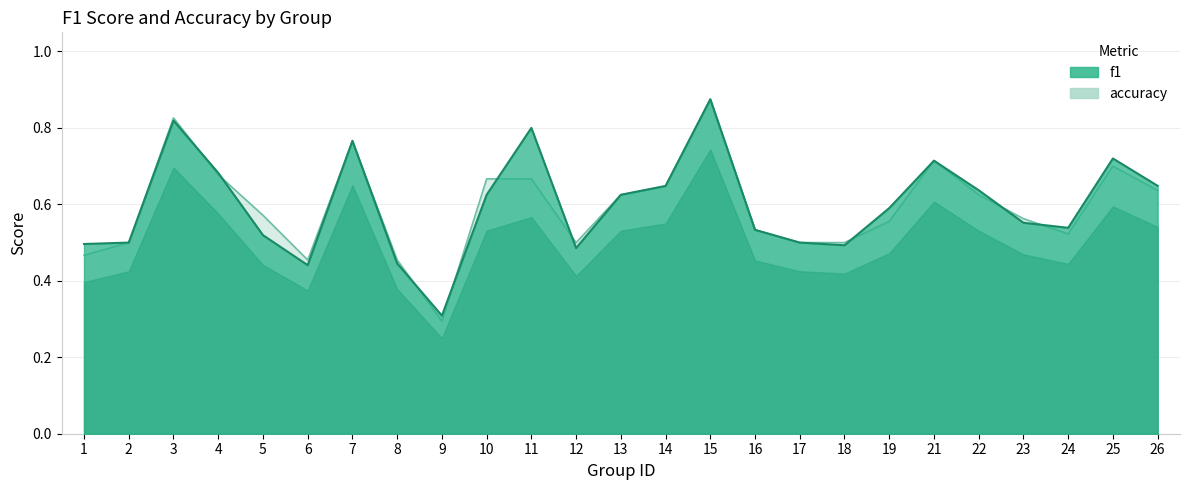

Where is accuracy nearest to the value 0?

9